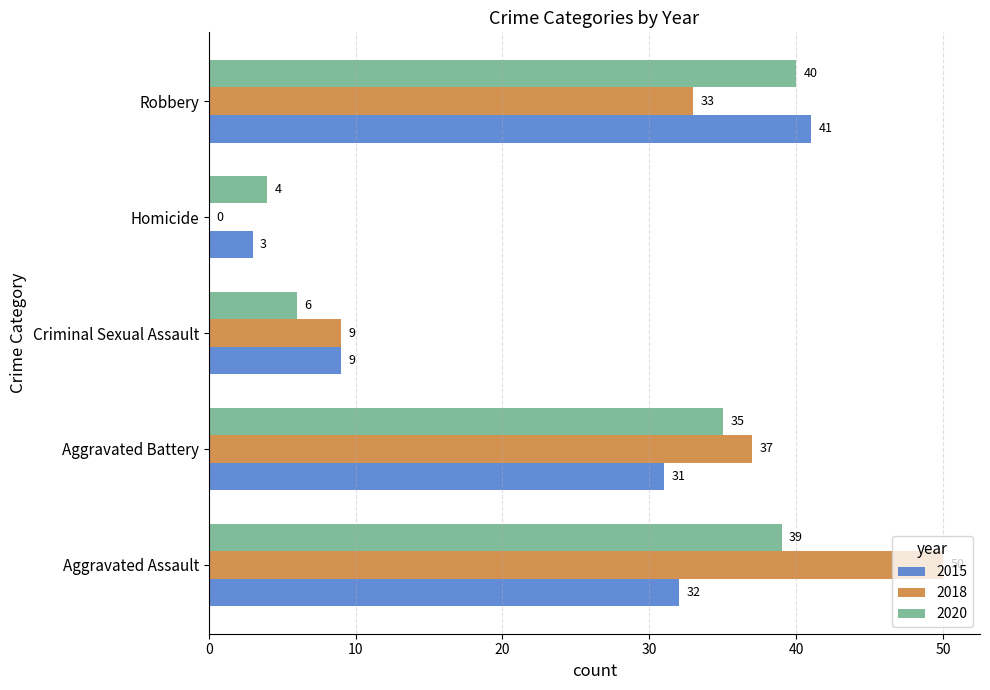

At which label does 2015 reach its peak?

Robbery